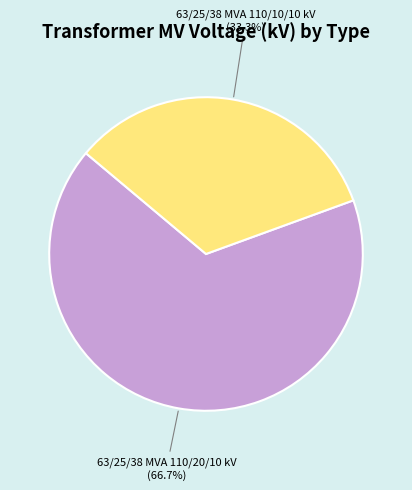

Does any single category account for the majority?

Yes